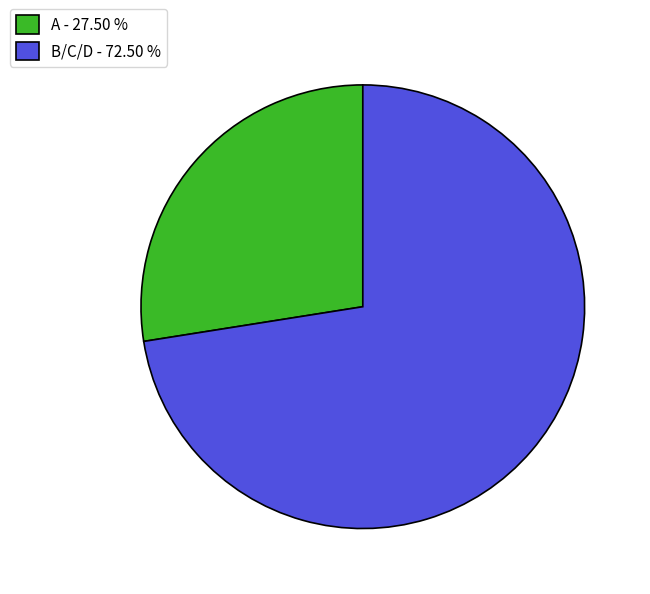

How many slices are in this pie chart?

2